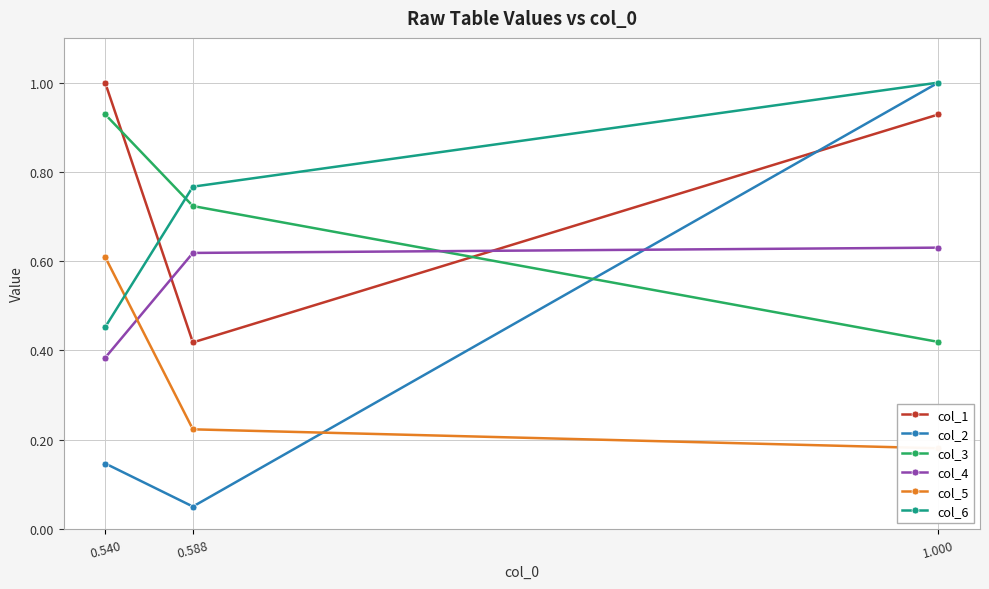

What are all the series names shown in the legend?

col_1, col_2, col_3, col_4, col_5, col_6